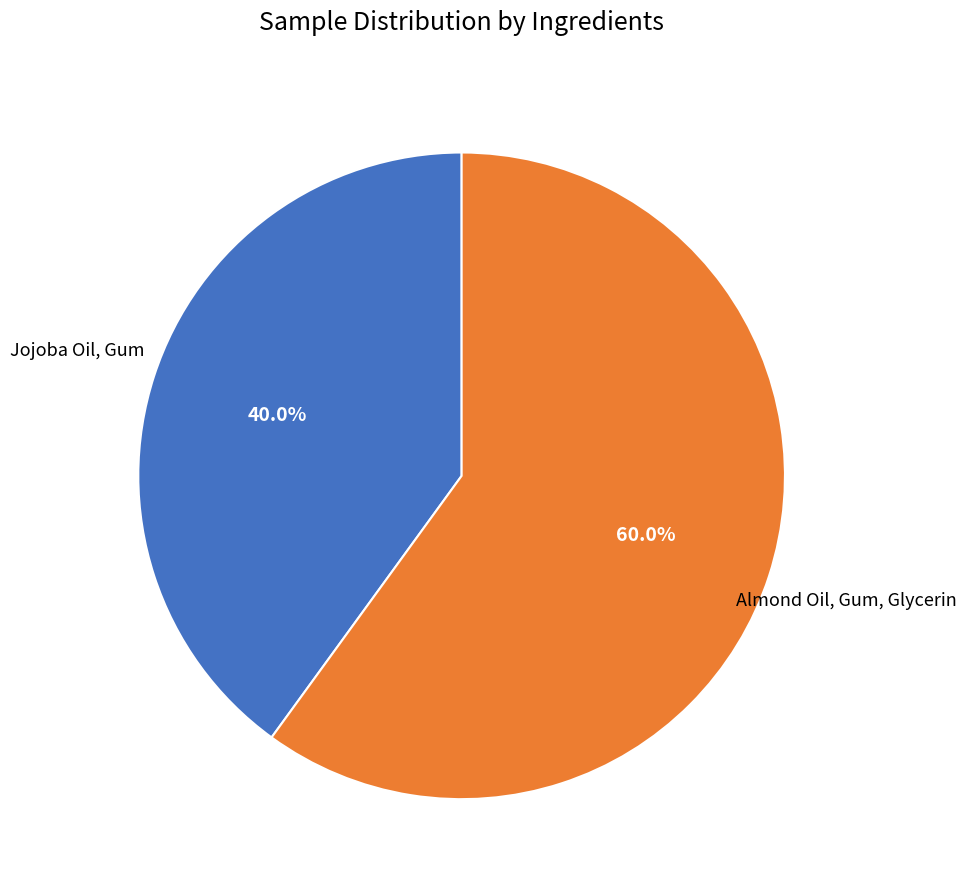

Is there any slice that represents more than half of the pie?

Yes